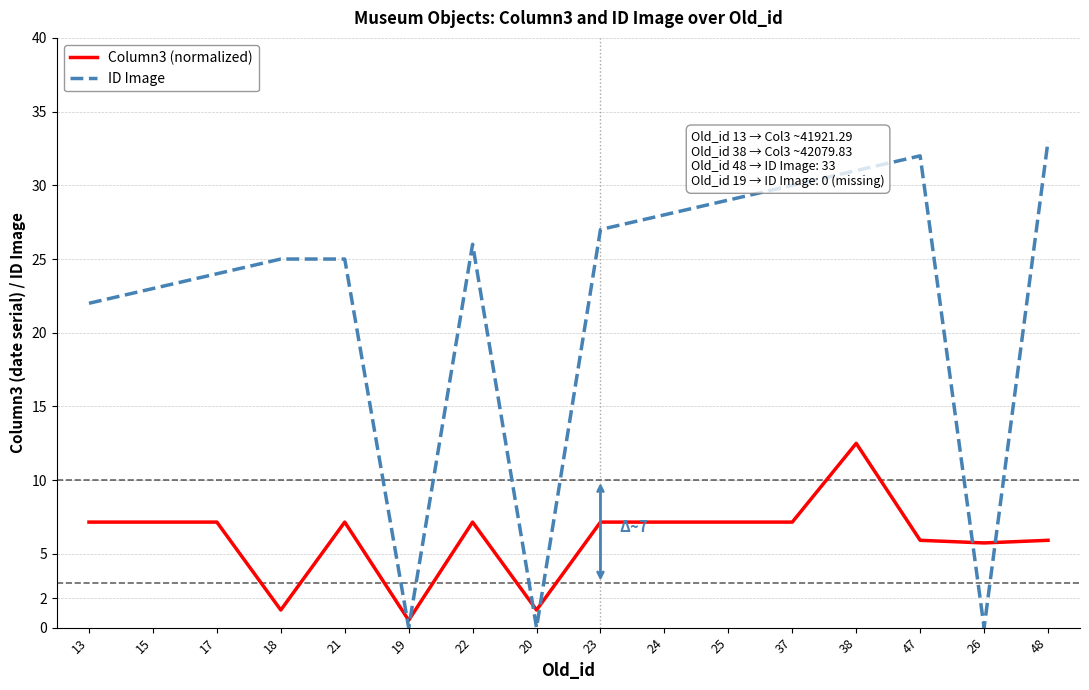

Where do Column3 (normalized) and ID Image first cross each other?

21 and 19